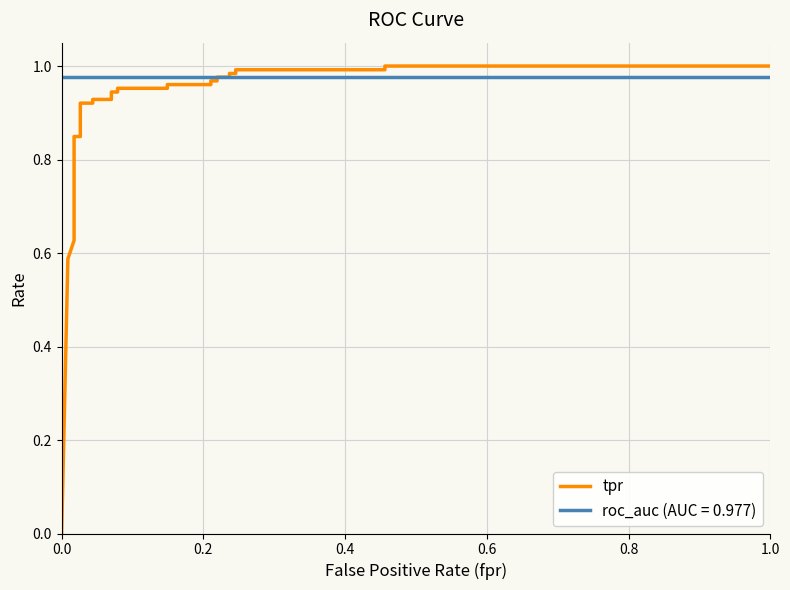

True or false: the data has more than 2 interior local peaks.

False